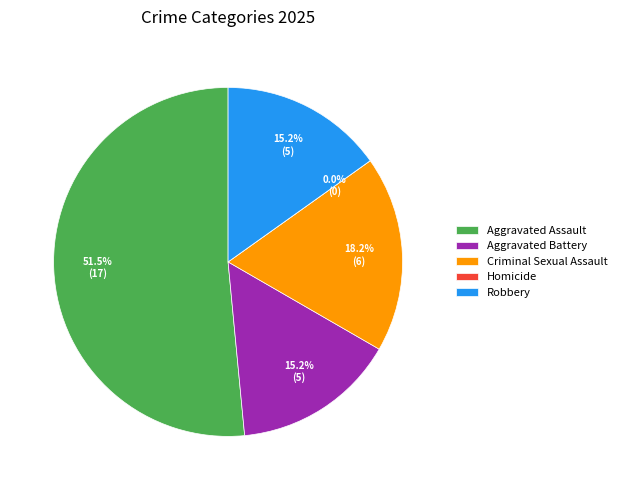

To the nearest percent, what is the difference between the largest and smallest slice percentages?

52%